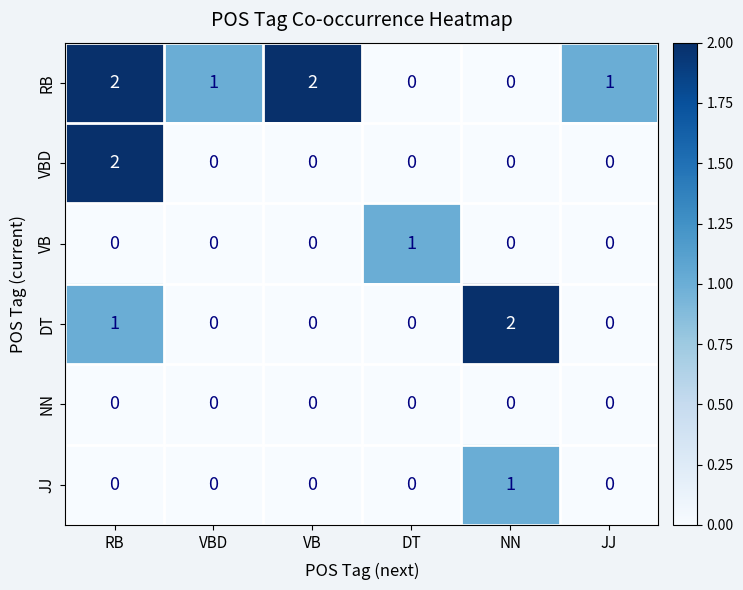

What is the sum of all RB values?

6